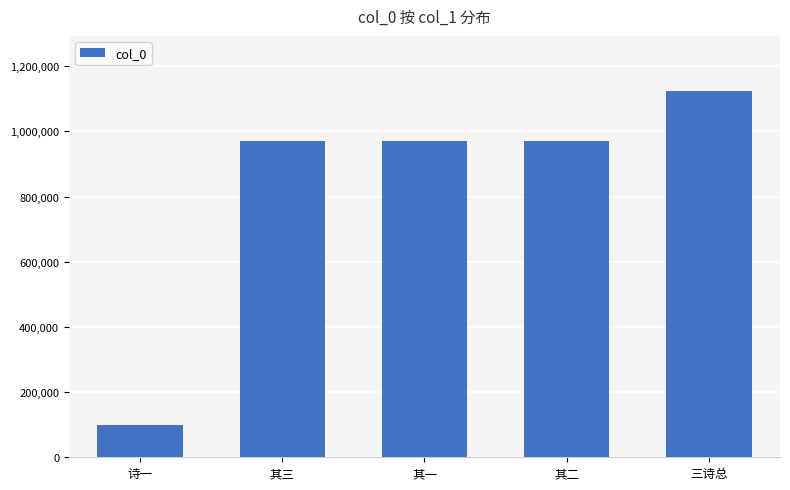

What value does the data have at 其二, to the nearest 10?

971190